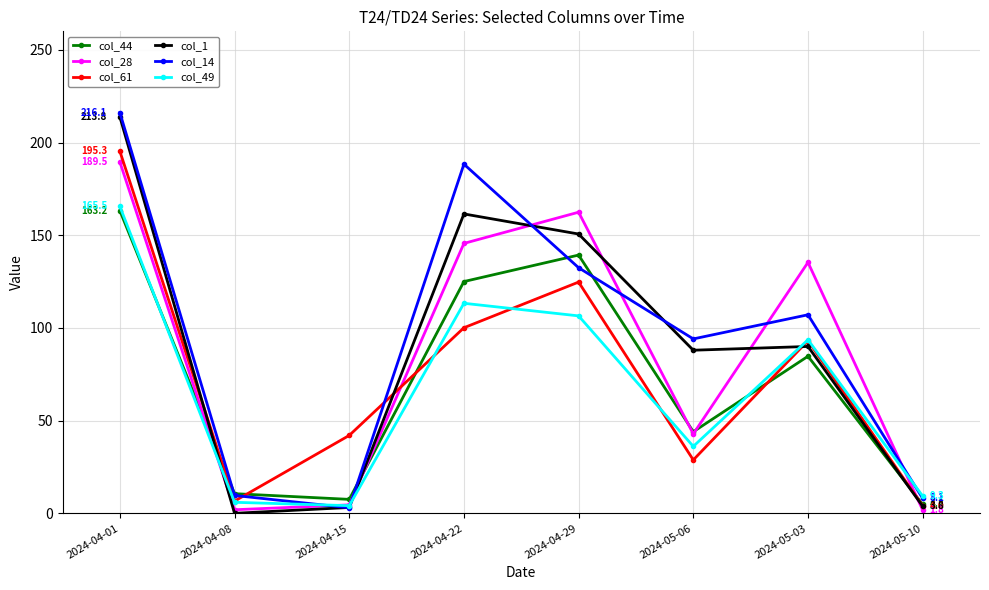

At which category is the sum across all series the highest?

2024-04-01